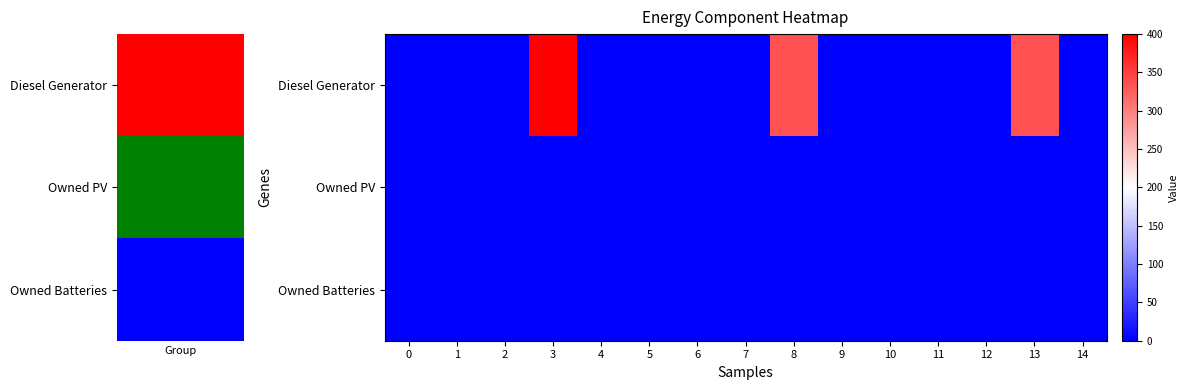

Between 7 and 10, which series saw the biggest shift?

row_0